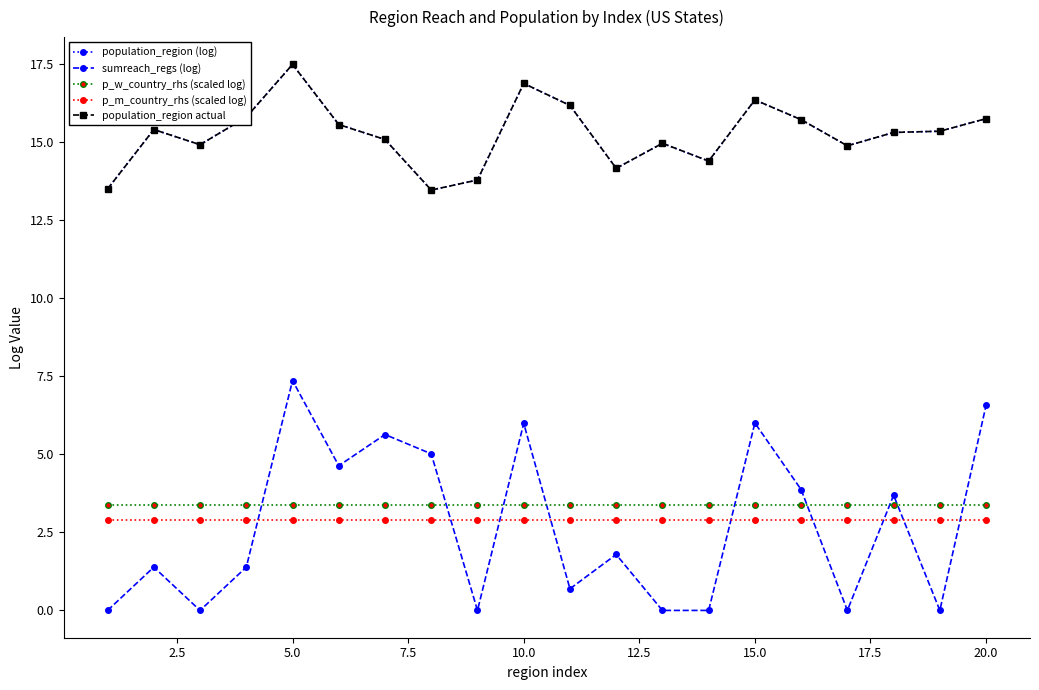

What is the minimum value for p_m_country_rhs (scaled log)?

2.9